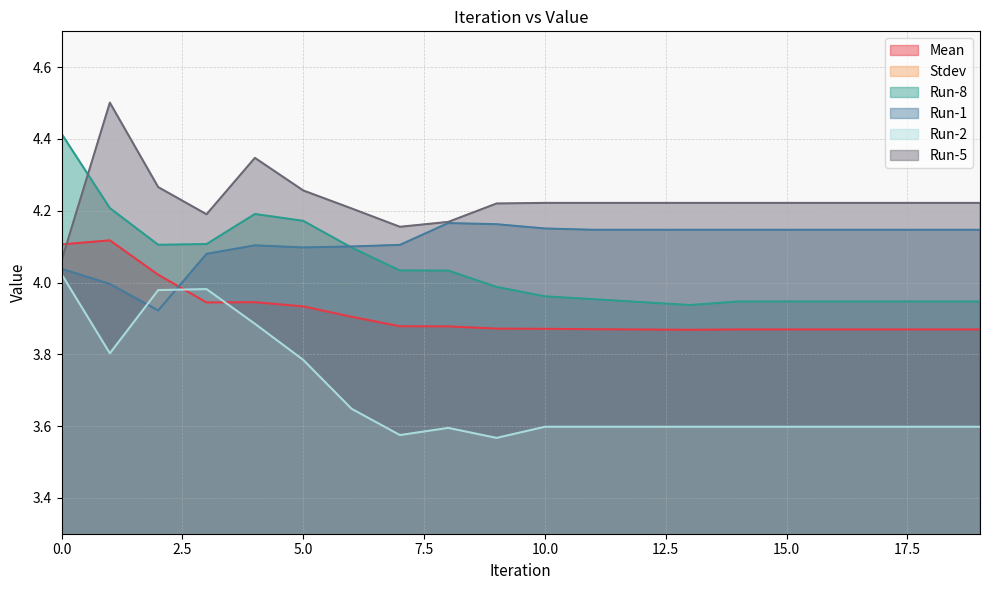

What is the value of the Run-2 point at the 4th from the left?

4.0